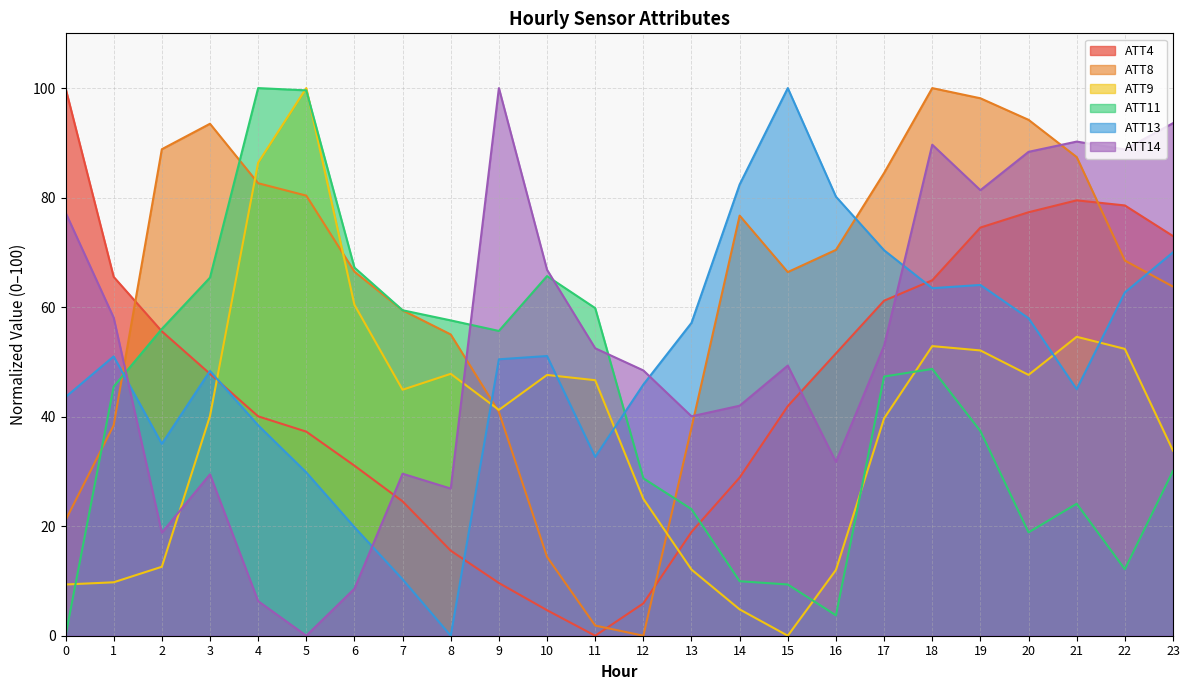

How many data points in ATT9 are less than 44?

12